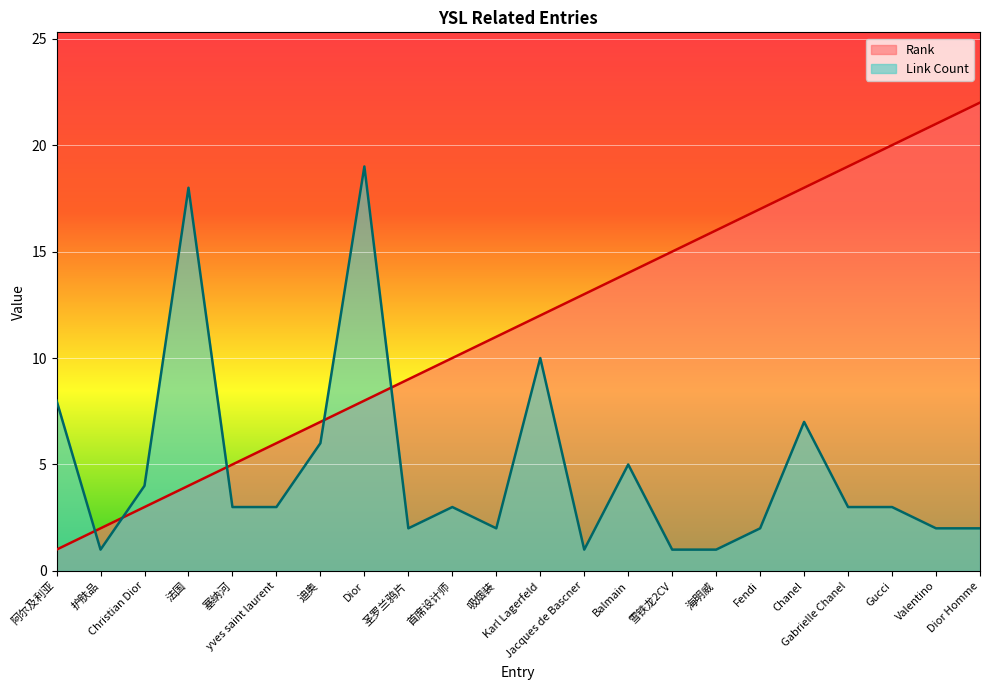

What is the label of the 3rd point from the right?

Gucci